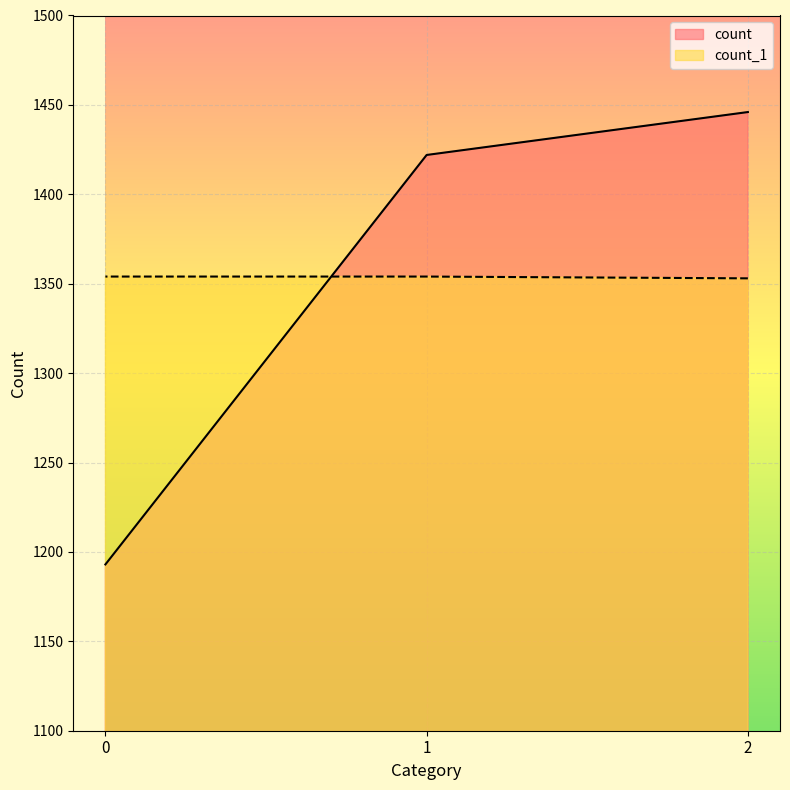

Rank the categories by count_1 value from lowest to highest.

2, 1, 0